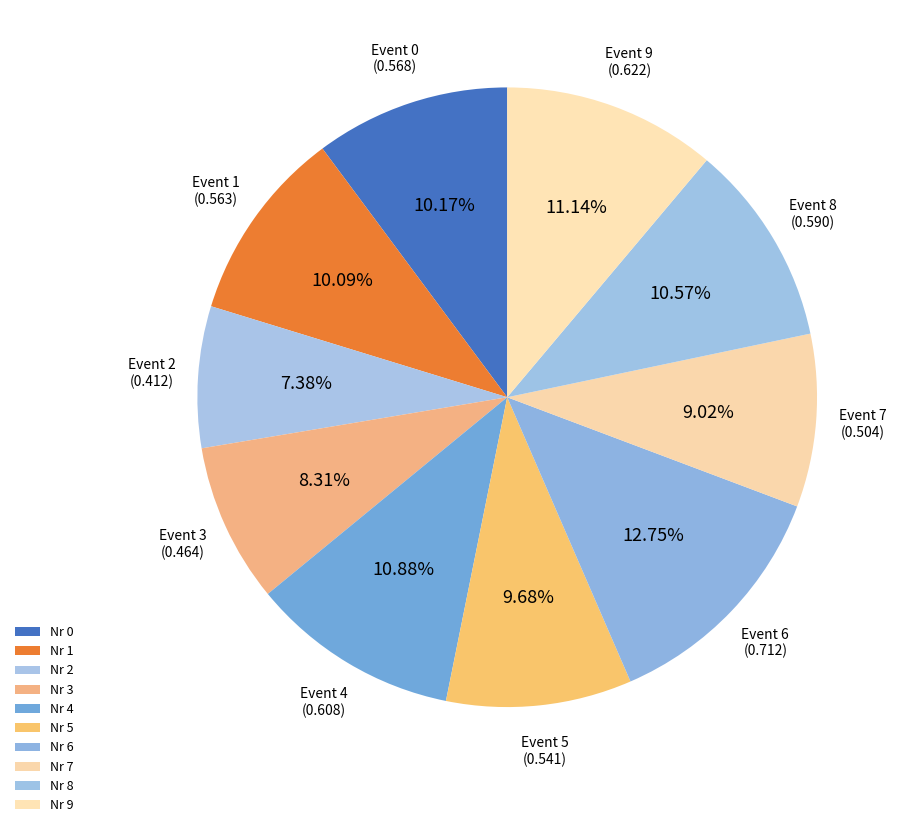

Which category has the smallest portion of the pie?

2